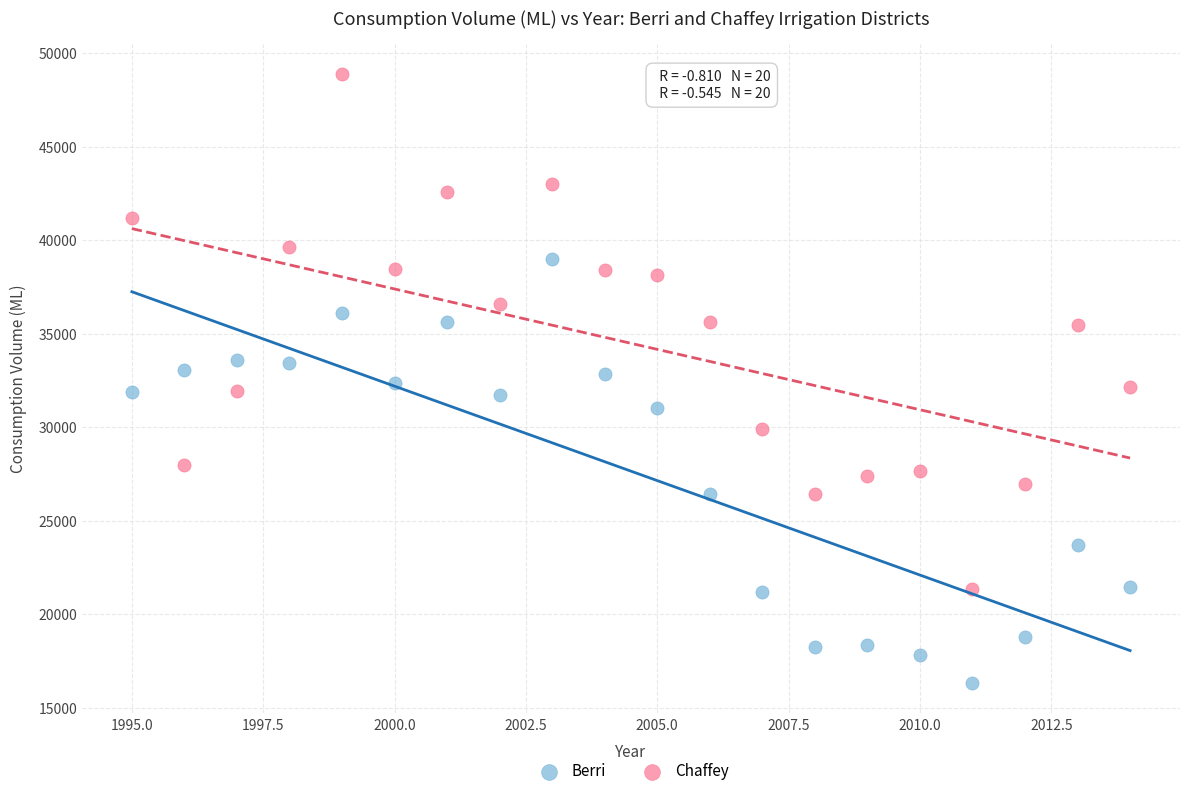

What are all the series names shown in the legend?

Berri, Chaffey